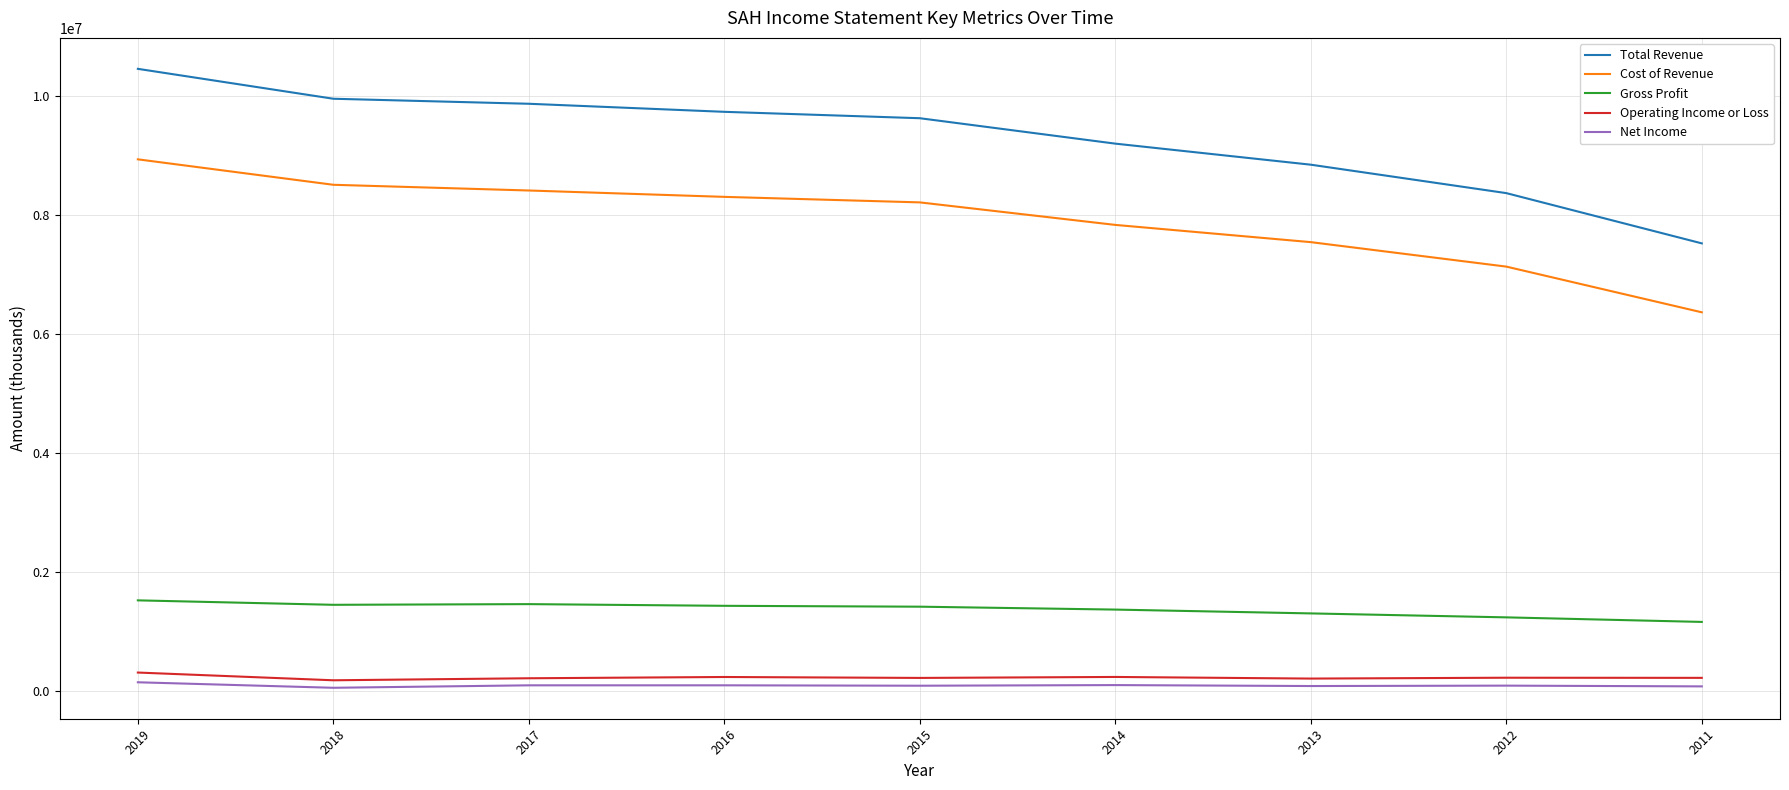

Does the chart have visible grid lines?

Yes